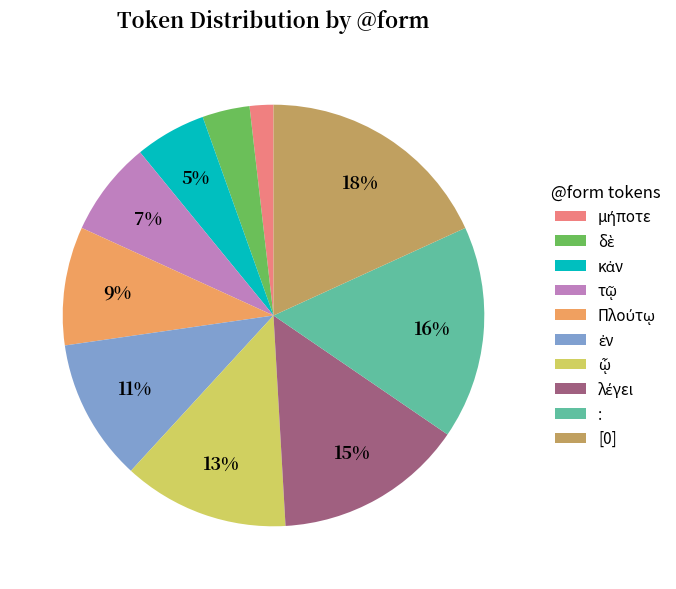

Which category has the biggest portion of the pie?

[0]